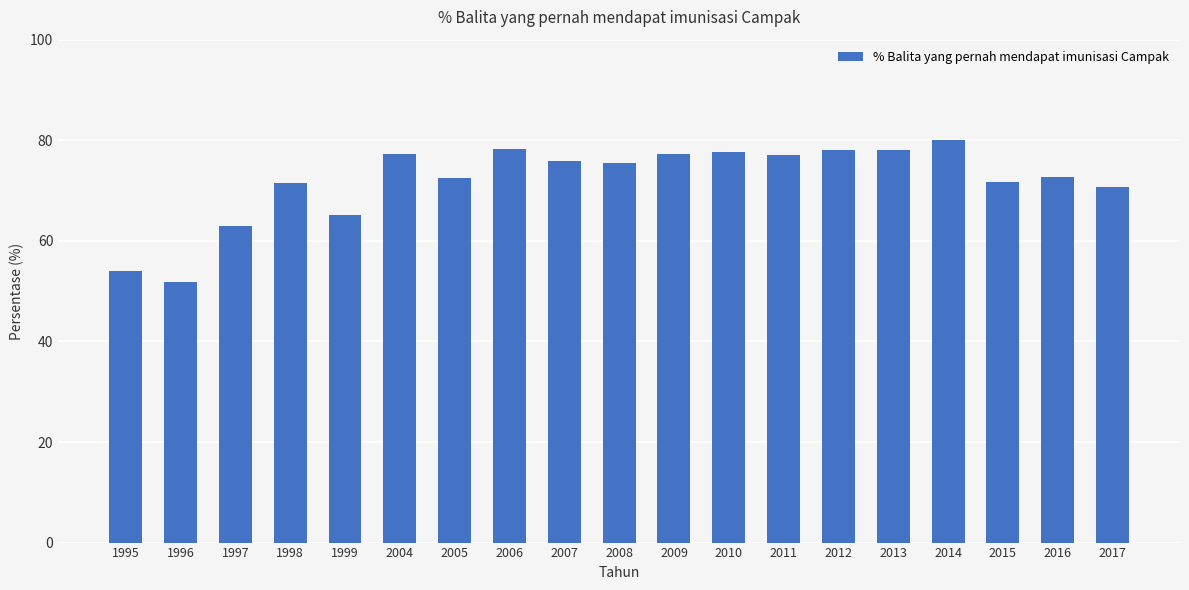

At which label is the value closest to 65?

1999